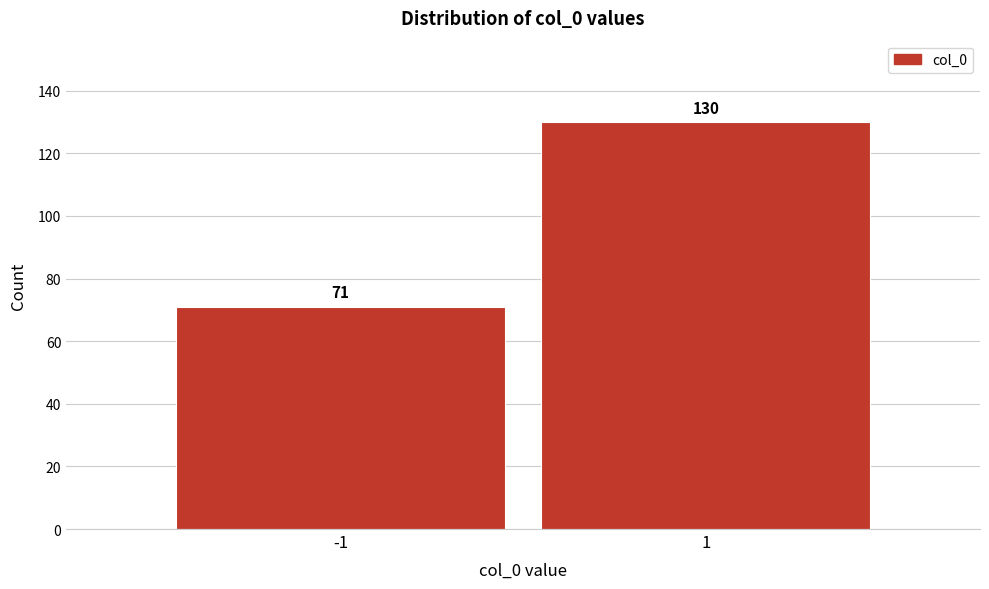

Reading left to right, transcribe all the data shown in this chart.

71	130